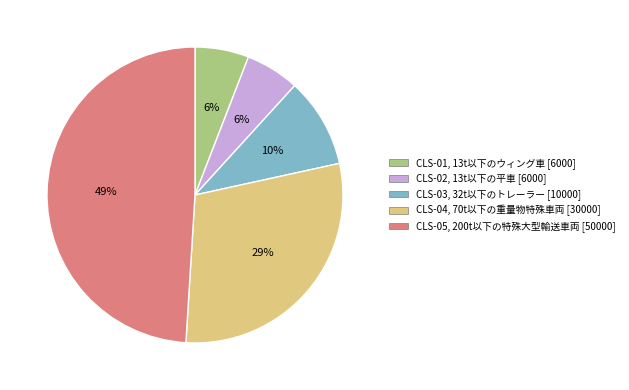

Count the number of slices in the pie.

5